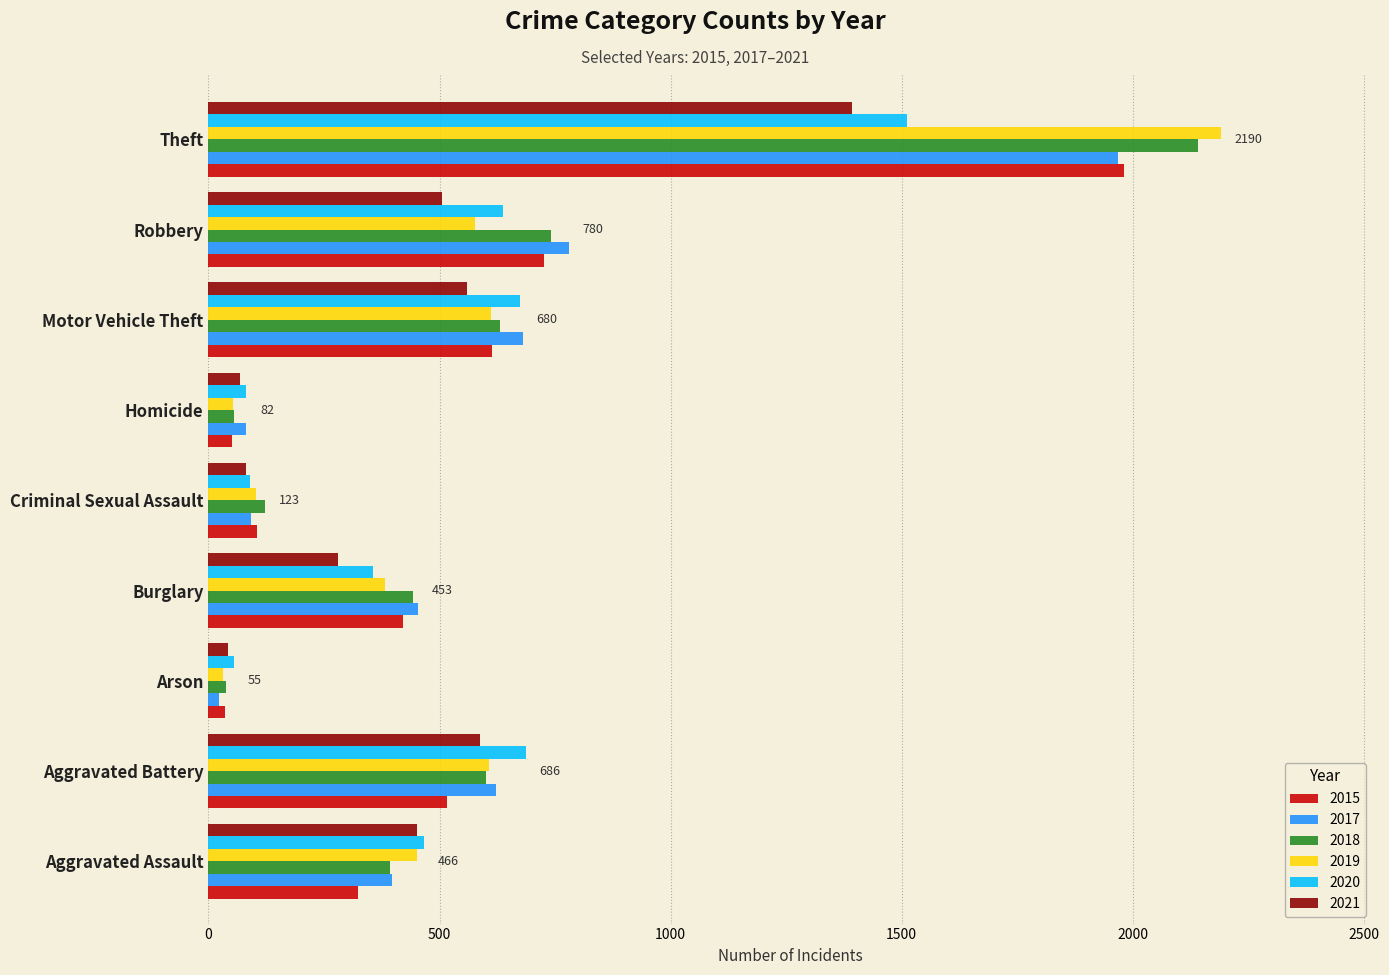

Which category has the highest value in the 2017 series?

Theft